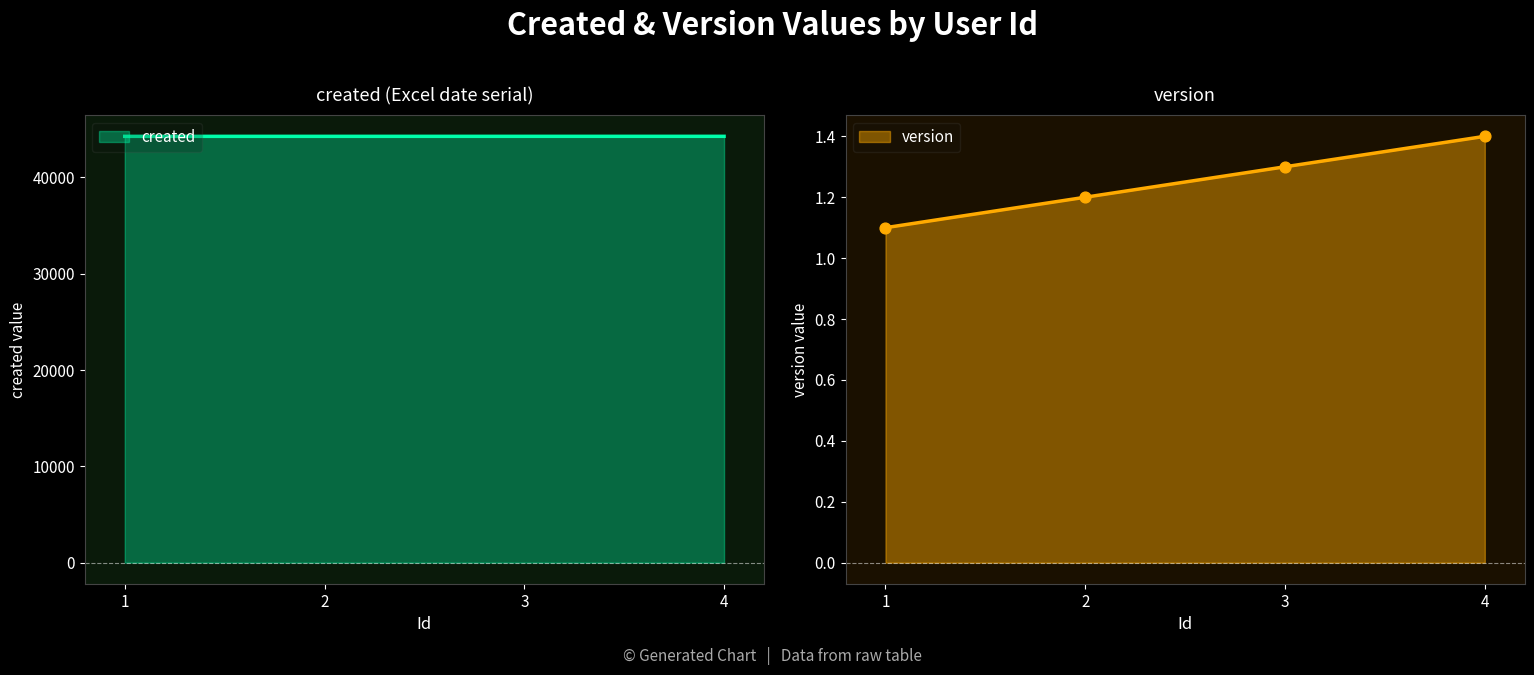

What are all the series names shown in the legend?

created, version